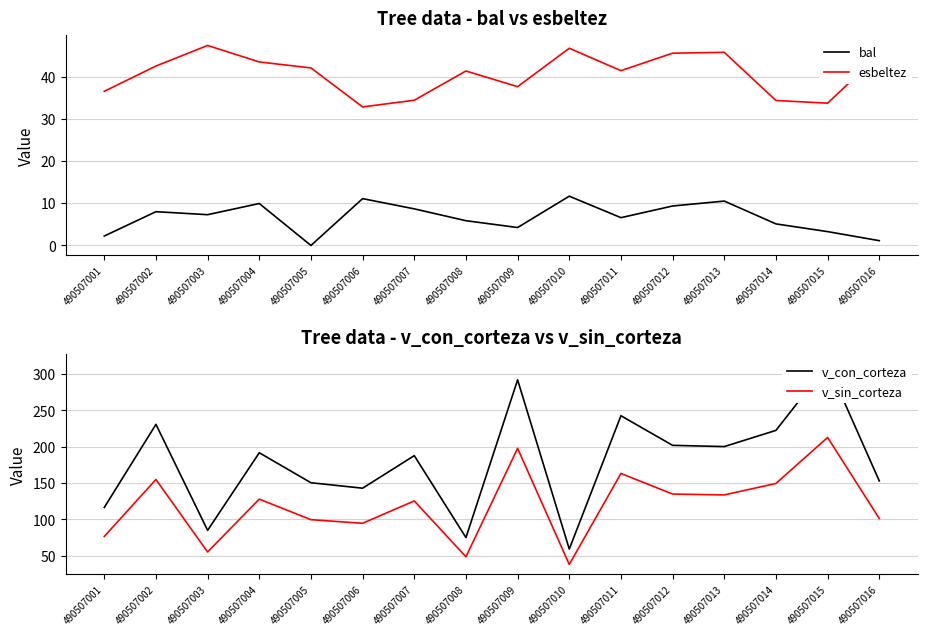

At which category is the sum across all series the highest?

490507015